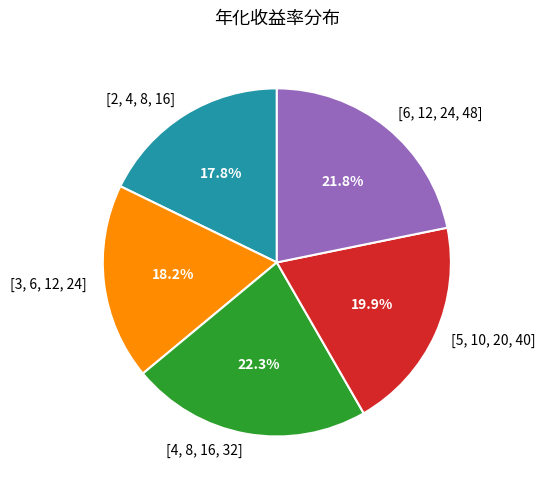

Is the sum of [4, 8, 16, 32] and [2, 4, 8, 16] greater than half?

No